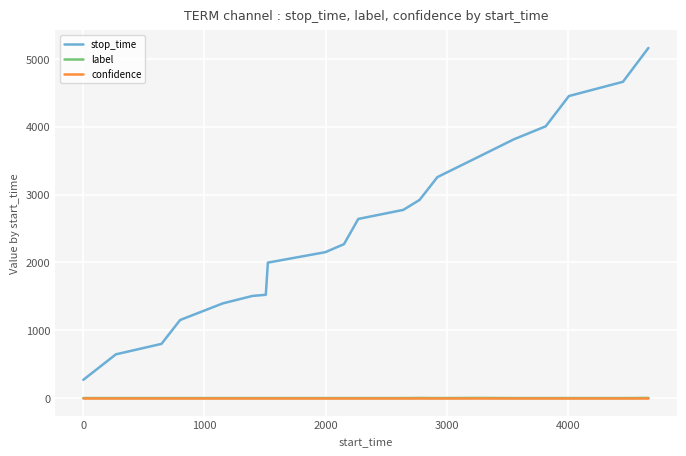

Which series has the largest range (max minus min)?

stop_time